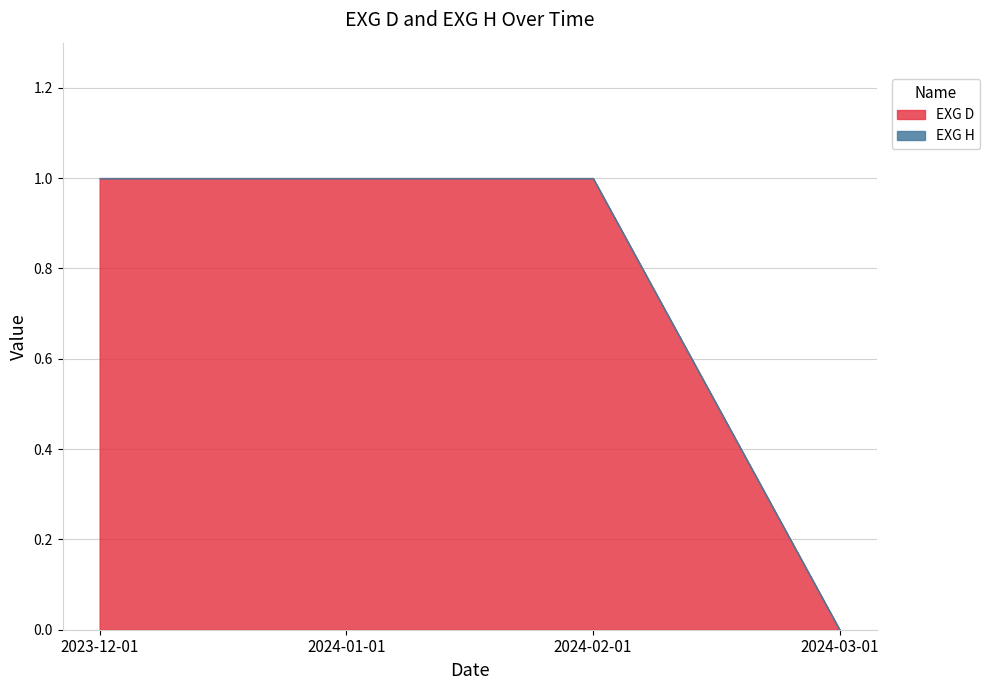

What is the sum of all values?

3